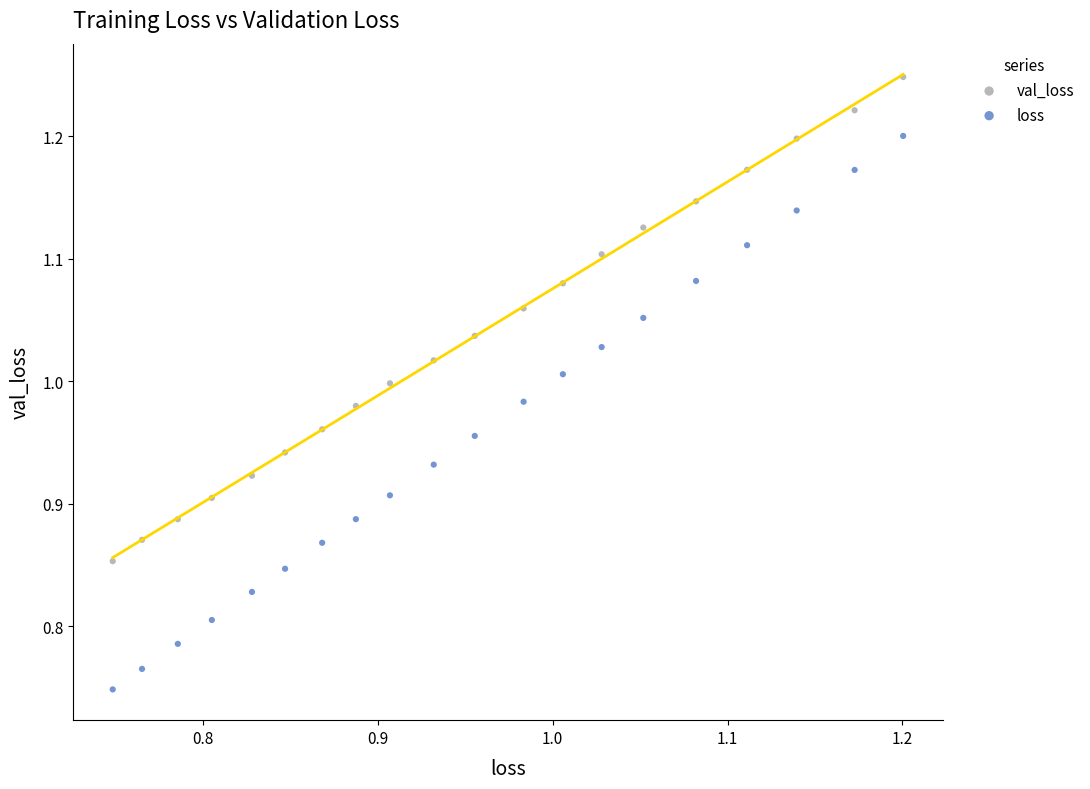

Which series has the widest spread of Y values?

loss